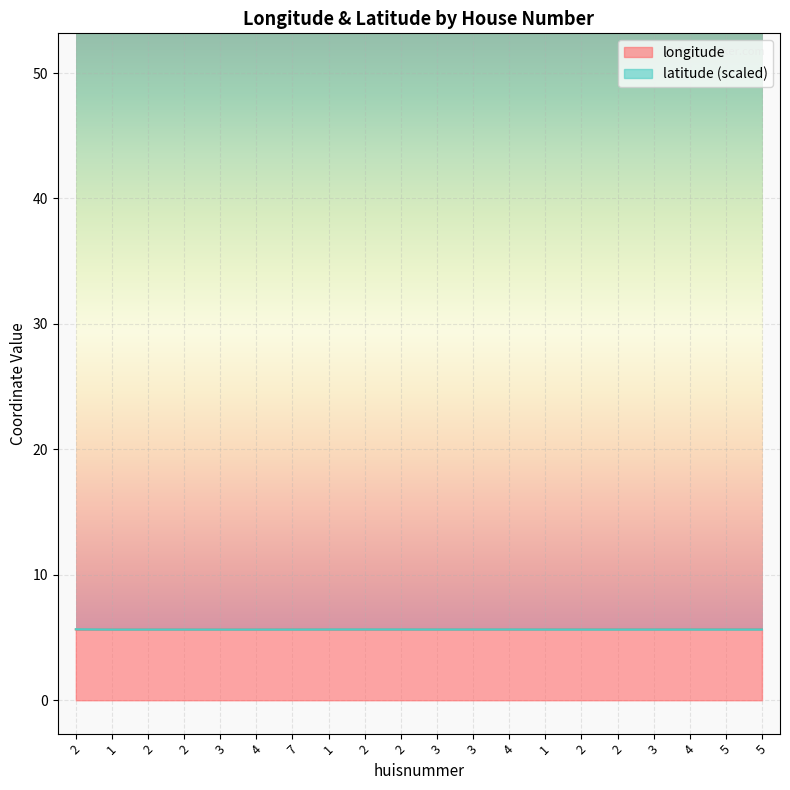

Which series changed the most between 2 and 4?

longitude